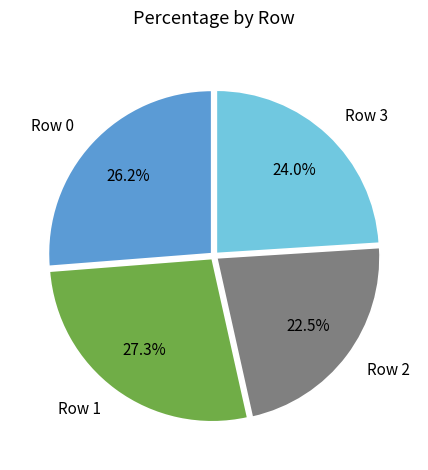

Does any single category account for the majority?

No